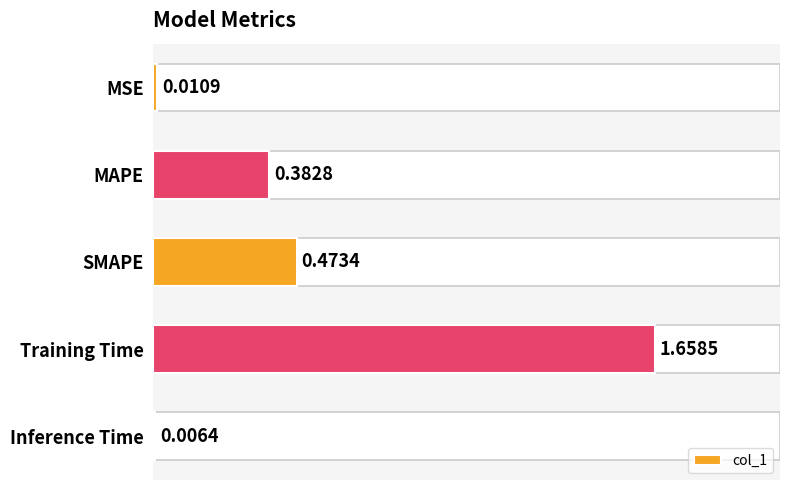

How many data points does each series have?

5